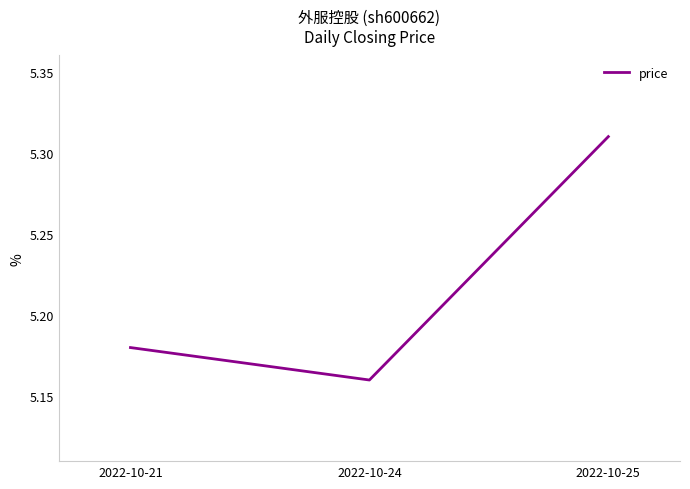

What is the change in value from 2022-10-21 to 2022-10-25?

+0.1